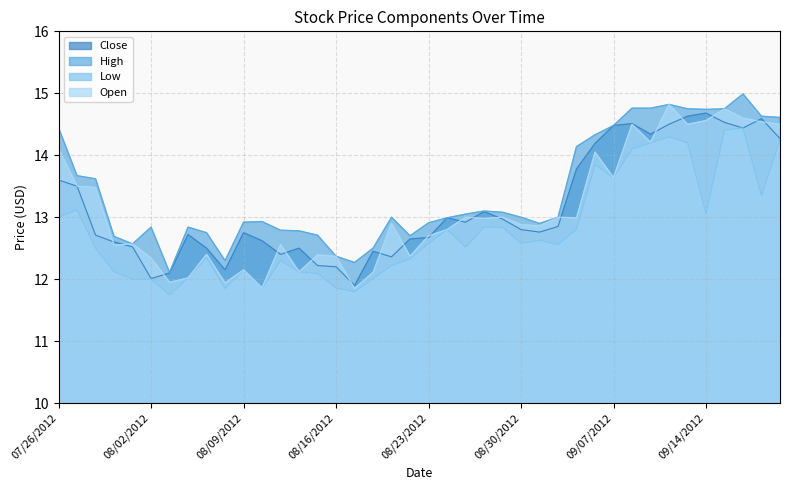

List the labels in order of Close value, smallest first.

08/17/2012, 08/02/2012, 08/03/2012, 08/08/2012, 08/16/2012, 08/15/2012, 08/21/2012, 08/13/2012, 08/20/2012, 08/07/2012, 08/14/2012, 08/01/2012, 07/31/2012, 08/10/2012, 08/22/2012, 08/23/2012, 07/30/2012, 08/06/2012, 08/09/2012, 08/31/2012, 08/30/2012, 09/04/2012, 08/27/2012, 08/29/2012, 08/24/2012, 08/28/2012, 07/27/2012, 07/26/2012, 09/05/2012, 09/06/2012, 09/20/2012, 09/11/2012, 09/18/2012, 09/07/2012, 09/12/2012, 09/10/2012, 09/17/2012, 09/19/2012, 09/13/2012, 09/14/2012